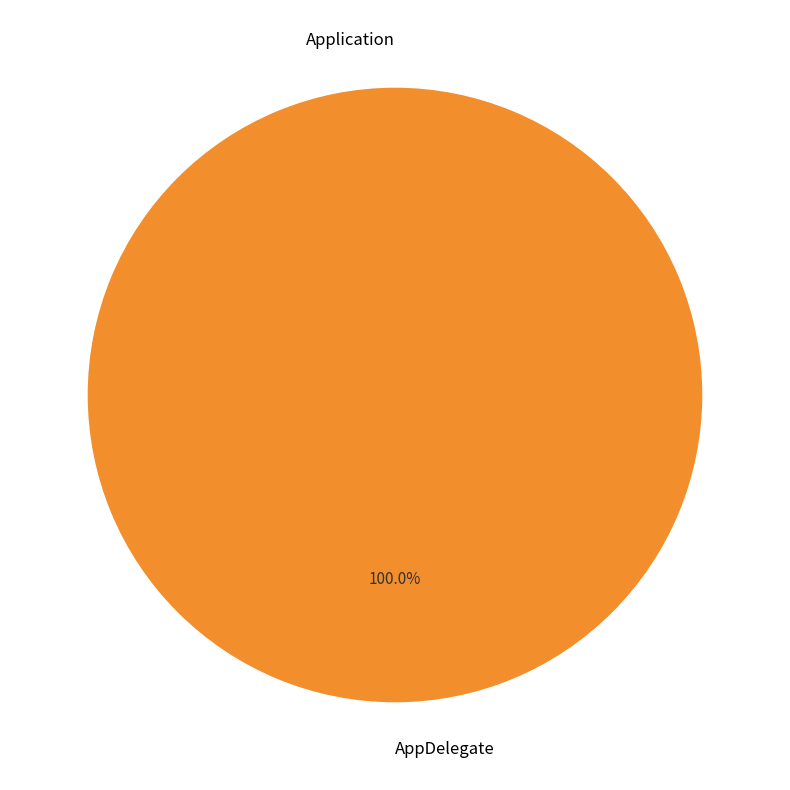

Which slice is the smallest?

Application